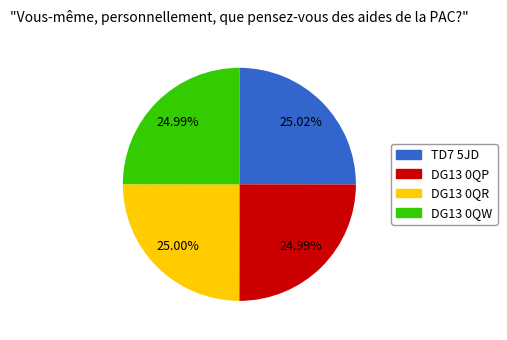

To the nearest percent, what is the combined percentage of DG13 0QP and DG13 0QW?

50%